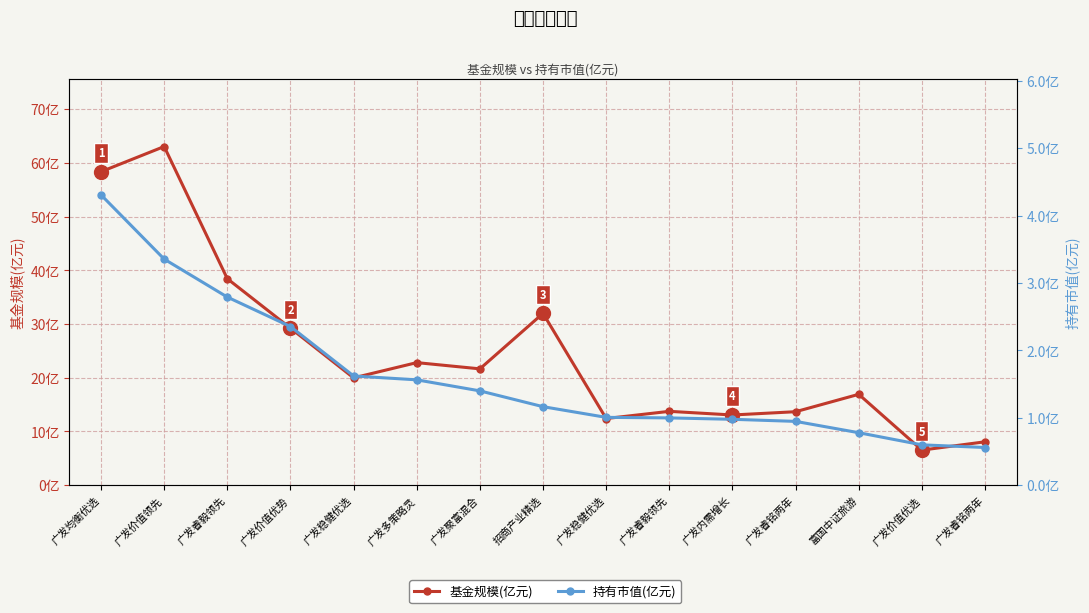

Rank the series by their maximum value, from highest to lowest.

基金规模(亿元), 持有市值(亿元)